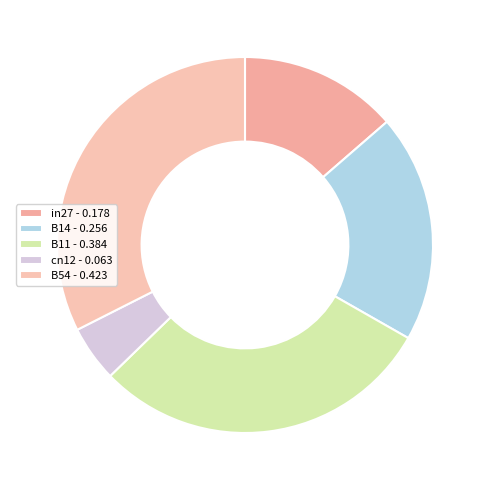

What is the change in value from in27 to cn12?

-0.1